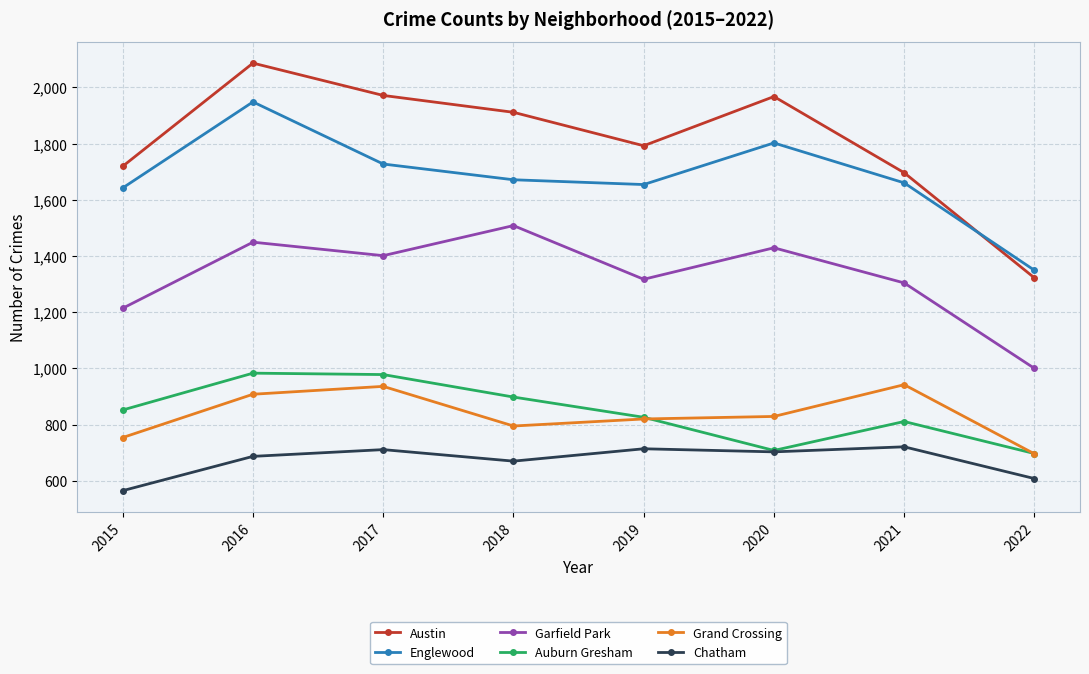

Which label corresponds to the smallest value in the chart?

2015